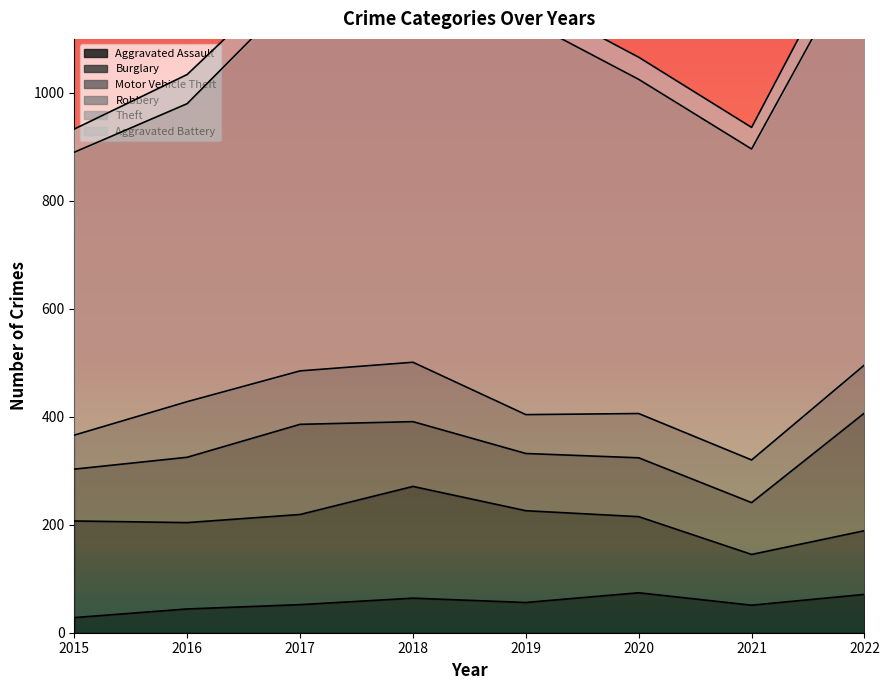

What is the value of the Burglary point at the 1st from the left?

179